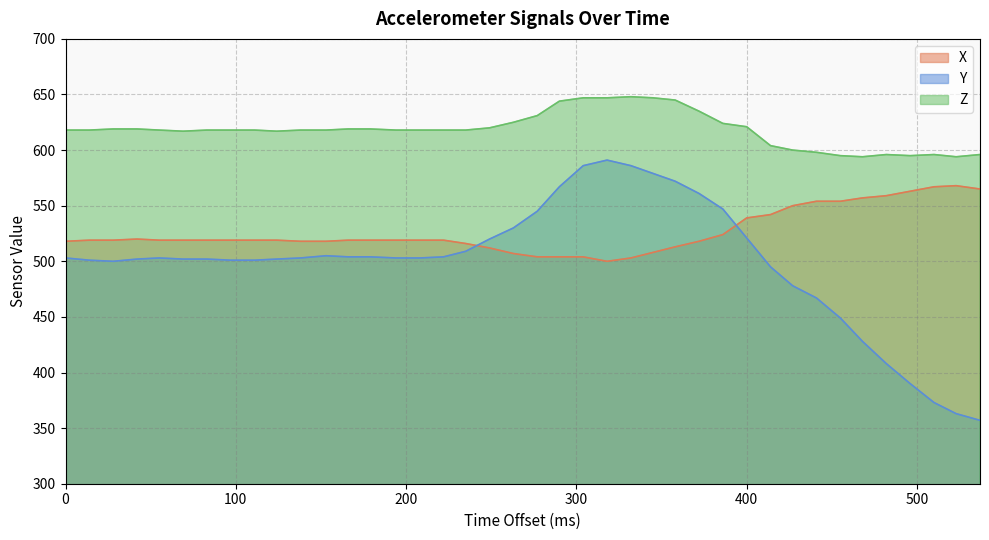

What is the difference between the maximum and minimum values in the Z series?

54